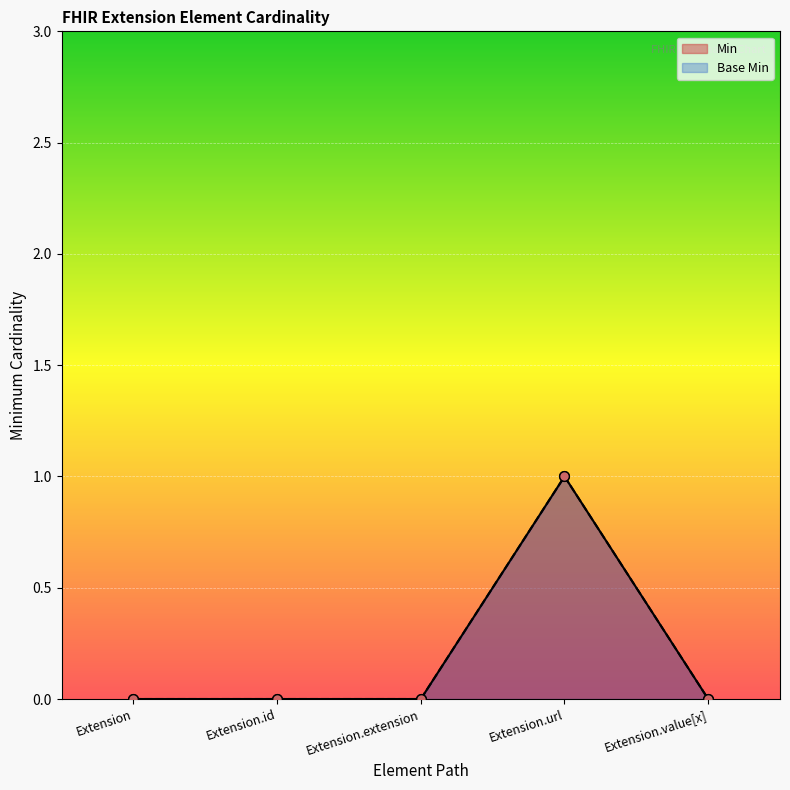

Rank the series by their maximum value, from lowest to highest.

Min, Base Min